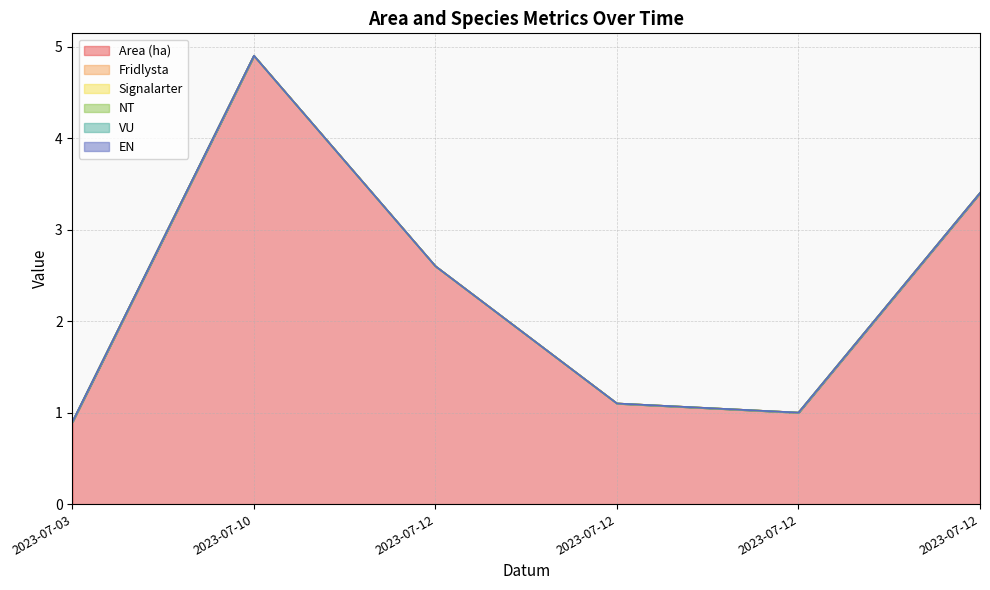

What is the difference between the second highest and second lowest values in the Area (ha) series?

2.4